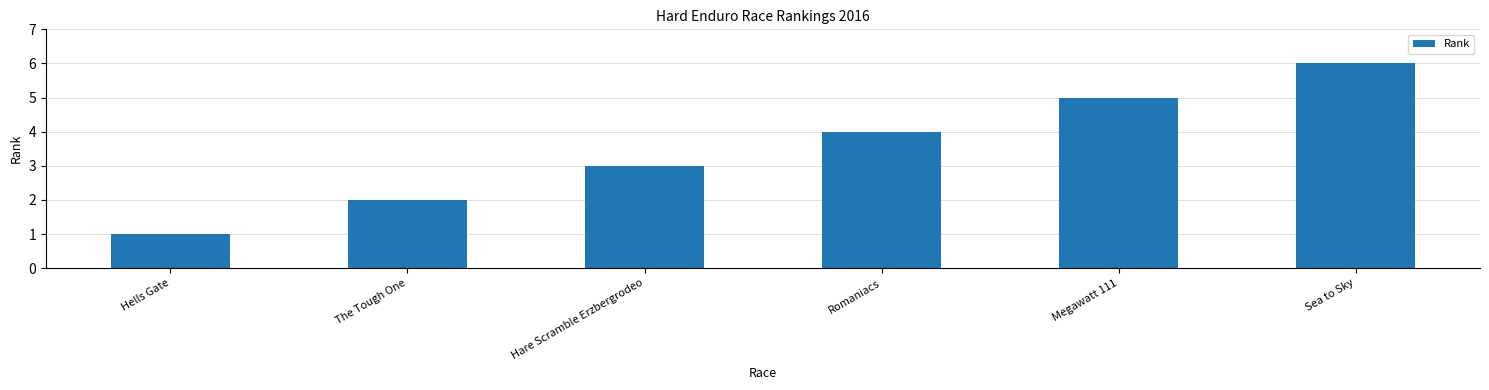

What is the difference between the maximum and second lowest values?

4